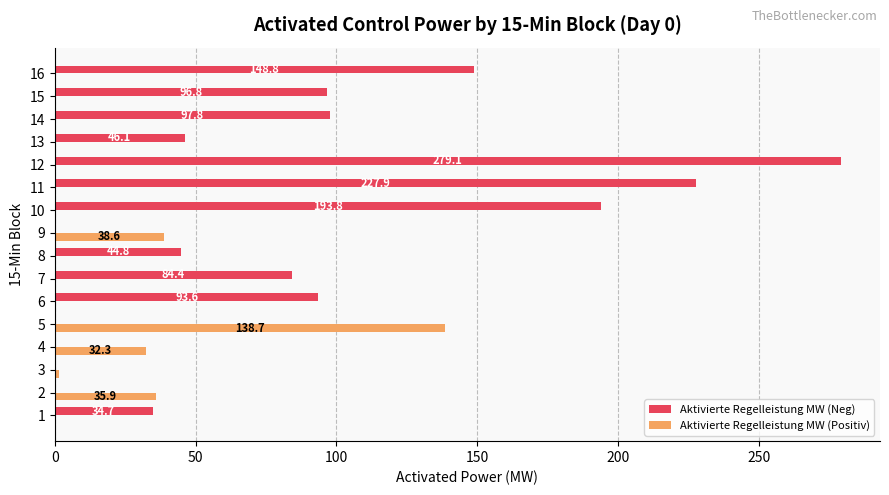

The value of Aktivierte Regelleistung MW (Neg) at 11 is 54.6. True or false?

False